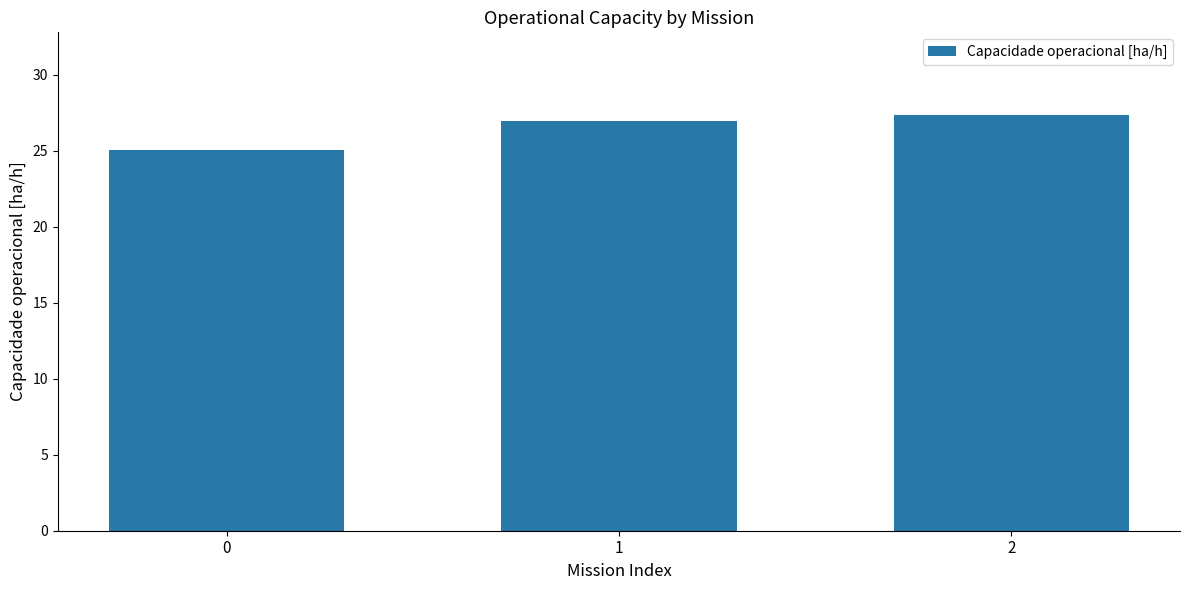

Reading right to left, transcribe all the data shown in this chart.

2=27.3	1=26.9	0=25.1